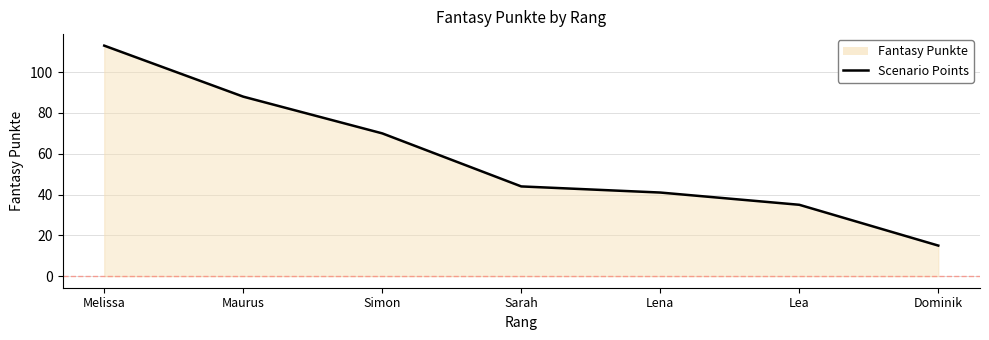

Is it true that the value at Lena is 41?

True